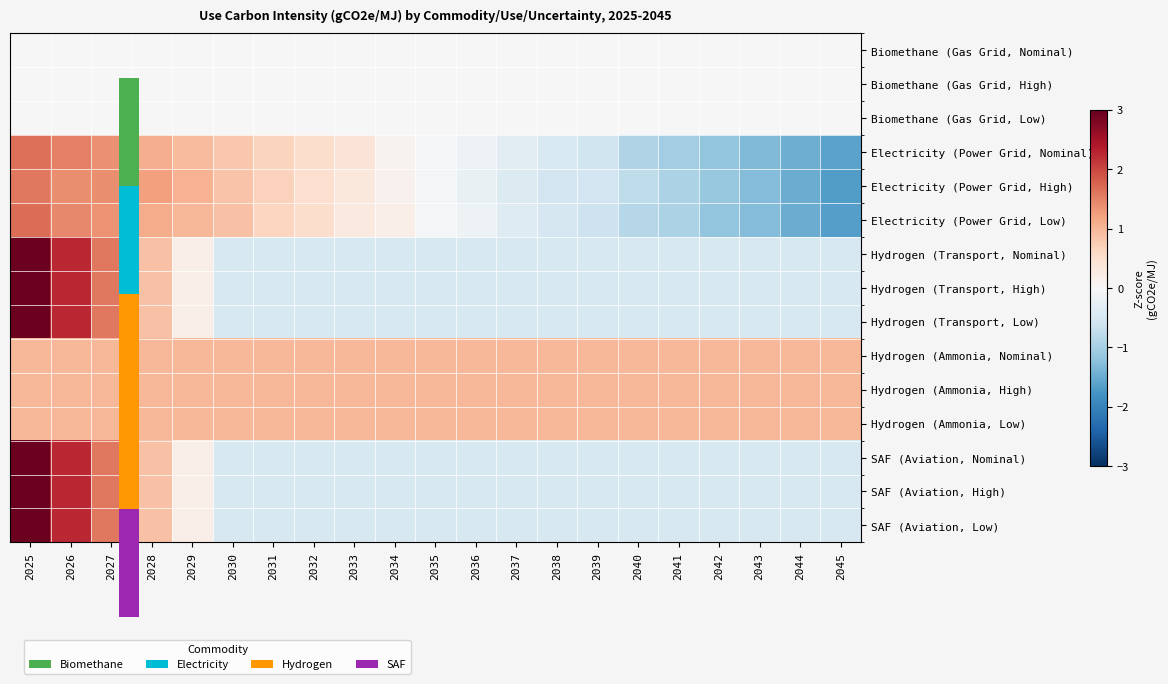

List the series in order of their peak value, lowest first.

Biomethane (Gas Grid, Nominal), Biomethane (Gas Grid, High), Biomethane (Gas Grid, Low), Hydrogen (Ammonia, Nominal), Hydrogen (Ammonia, High), Hydrogen (Ammonia, Low), Electricity (Power Grid, High), Electricity (Power Grid, Nominal), Electricity (Power Grid, Low), Hydrogen (Transport, Nominal), Hydrogen (Transport, High), Hydrogen (Transport, Low), SAF (Aviation, Nominal), SAF (Aviation, High), SAF (Aviation, Low)